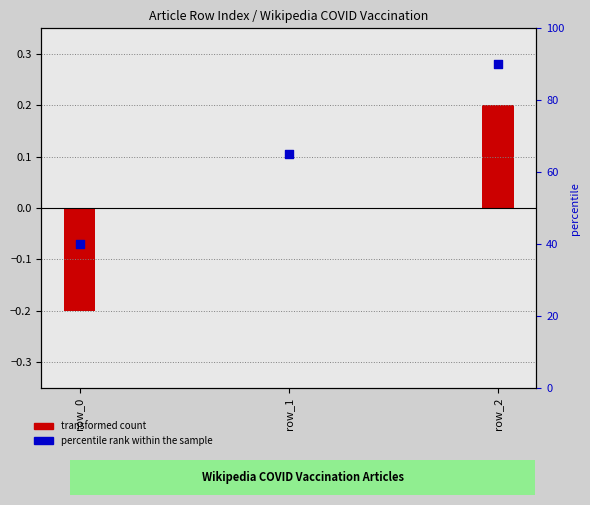

Approximately how many times larger is the value at row_2 compared to row_1?

1.4